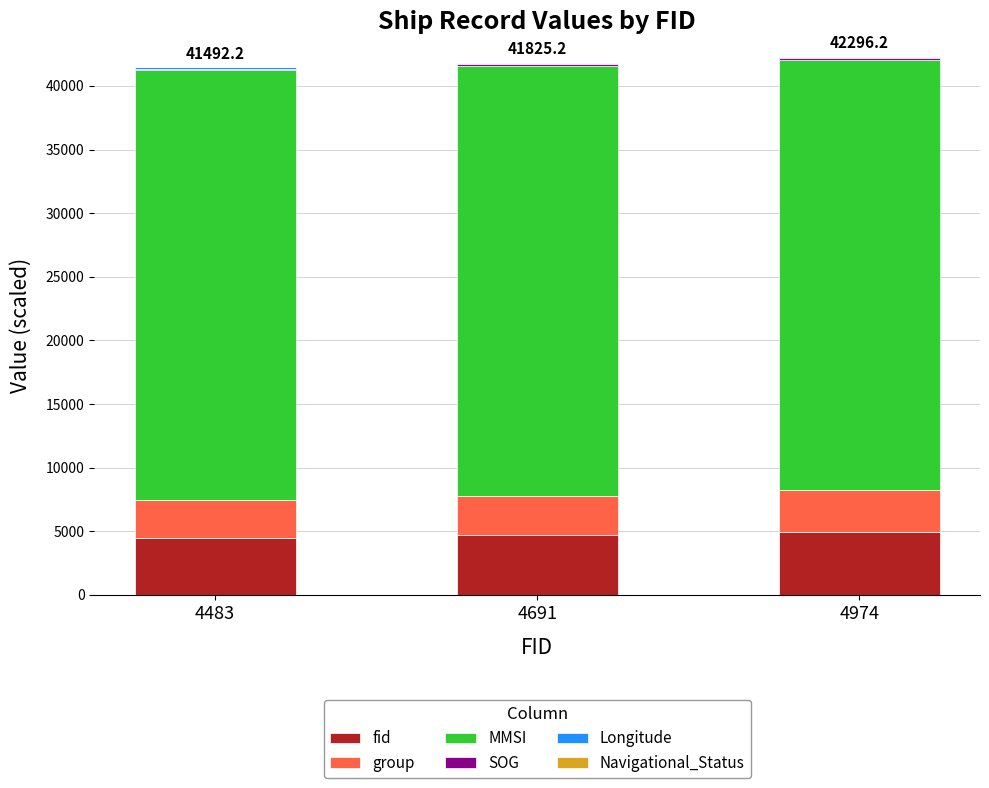

What is the maximum value for fid?

4974.0